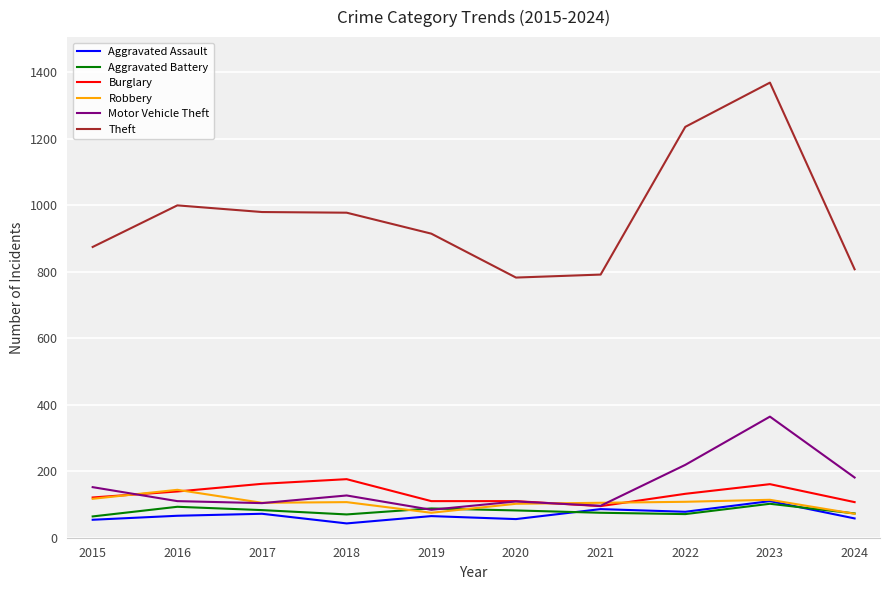

What is the maximum value shown in the chart?

1368